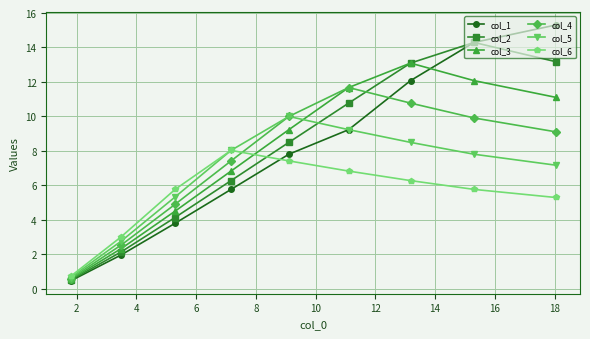

Reading left to right, list all the values displayed in this chart.

col_1: 0.5	2.0	3.8	5.8	7.8	9.2	12.1	14.3	15.3
col_2: 0.5	2.1	4.1	6.3	8.5	10.8	13.1	14.3	13.2
col_3: 0.5	2.3	4.5	6.8	9.2	11.7	13.1	12.1	11.1
col_4: 0.6	2.5	4.9	7.4	10.0	11.7	10.8	9.9	9.1
col_5: 0.6	2.8	5.3	8.0	10.0	9.2	8.5	7.8	7.2
col_6: 0.7	3.0	5.8	8.0	7.4	6.8	6.3	5.8	5.3